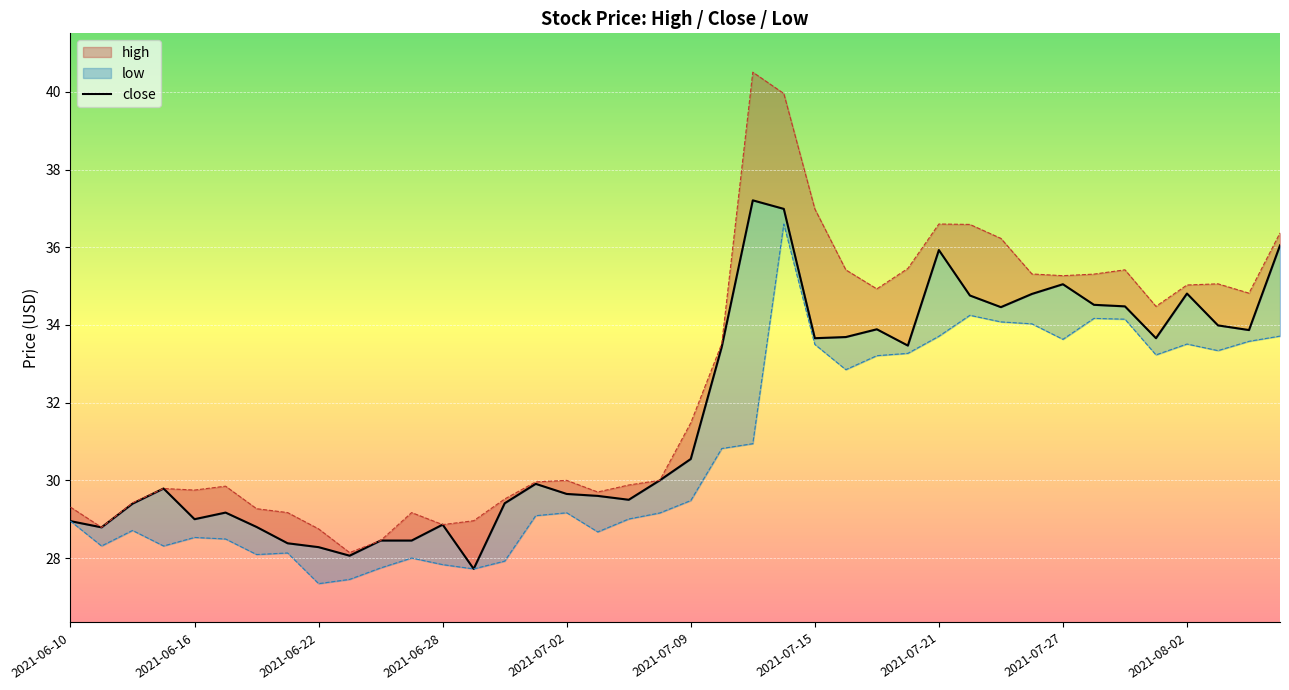

What is the average value?

31.7